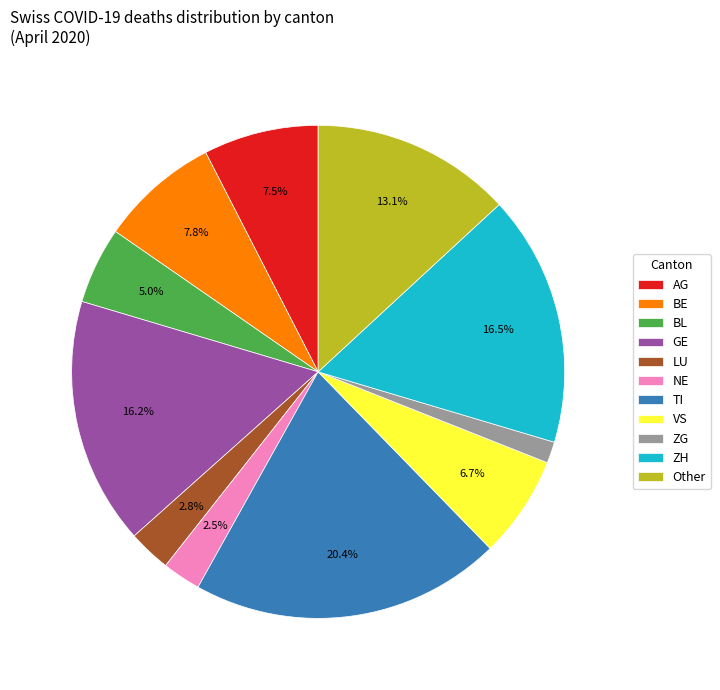

What is the smallest slice in the pie chart?

ZG